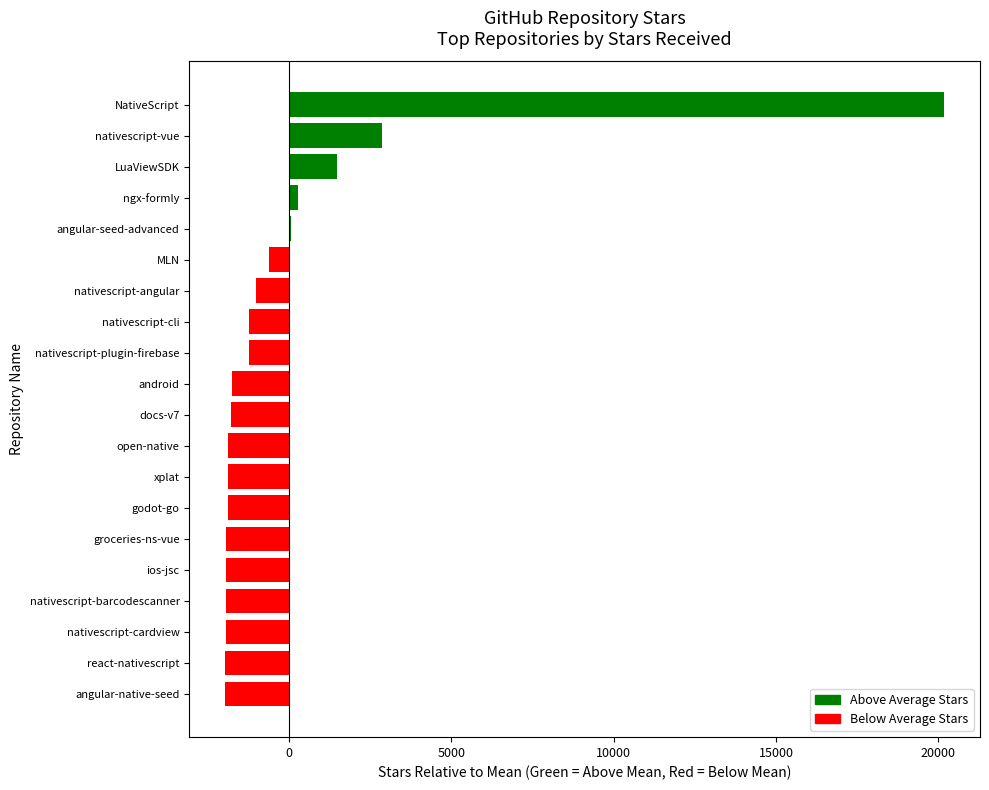

What is the difference between the maximum and minimum values?

22133.0